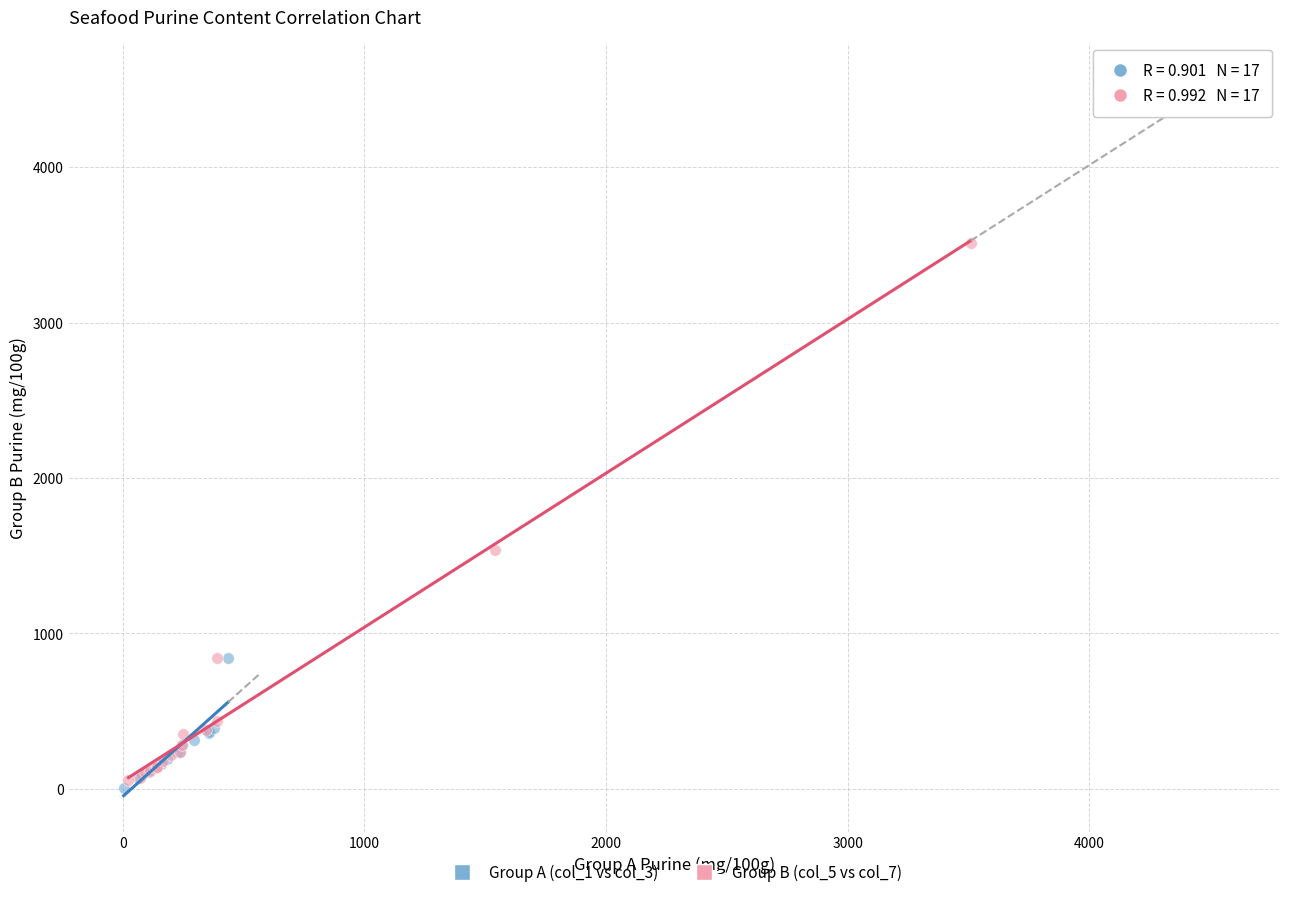

What are all the series names shown in the legend?

Group A (col_1 vs col_3), Group B (col_5 vs col_7)